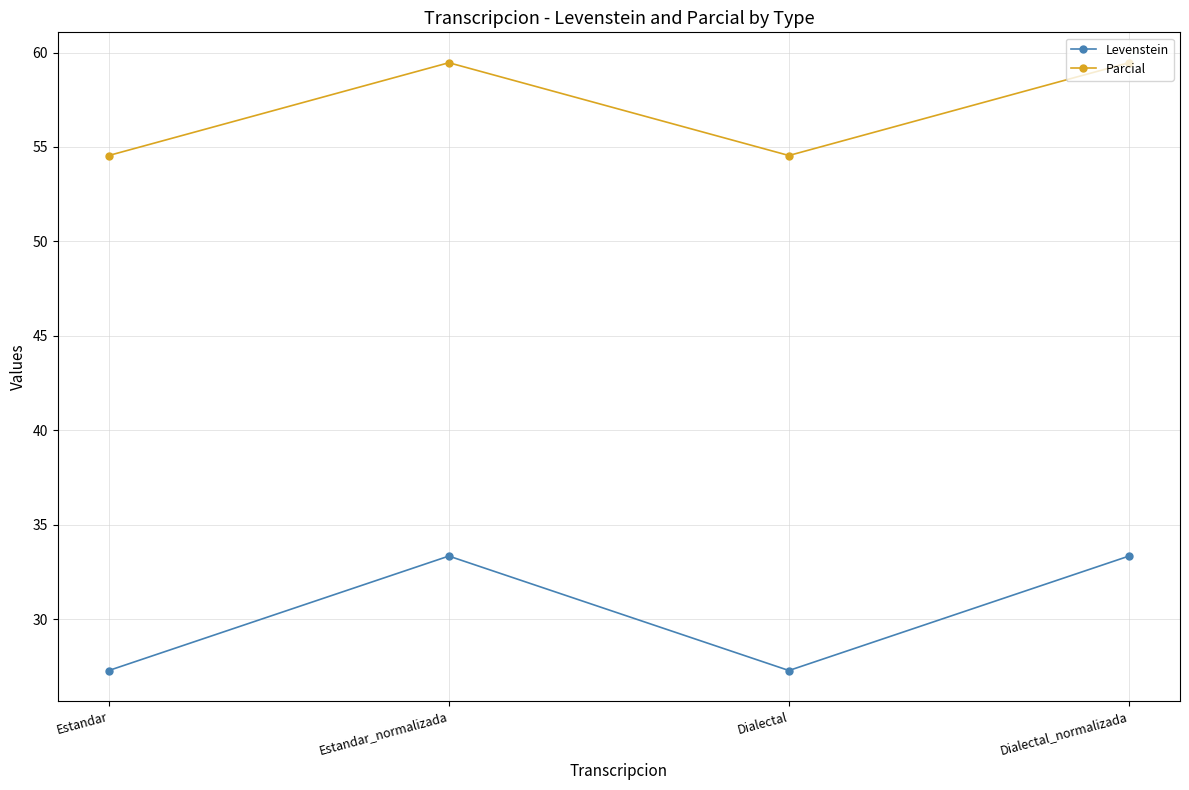

What is the minimum value for Parcial?

54.5